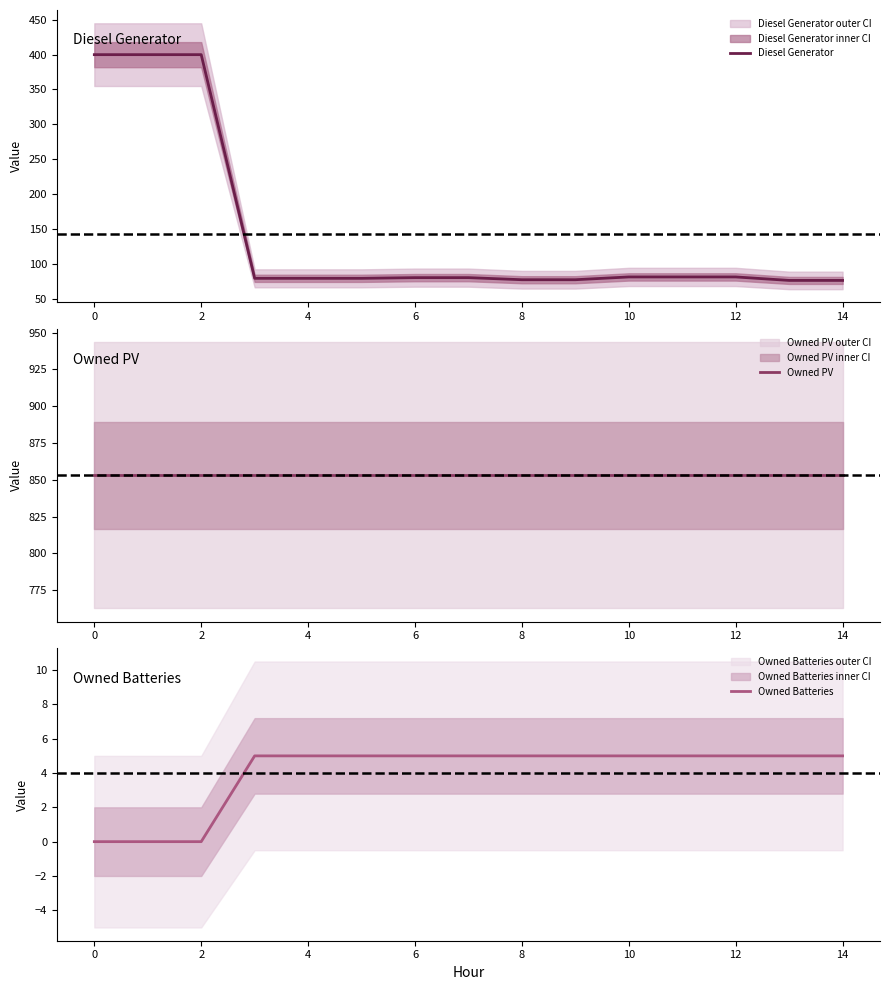

What value does the Owned Batteries series have at 10?

5